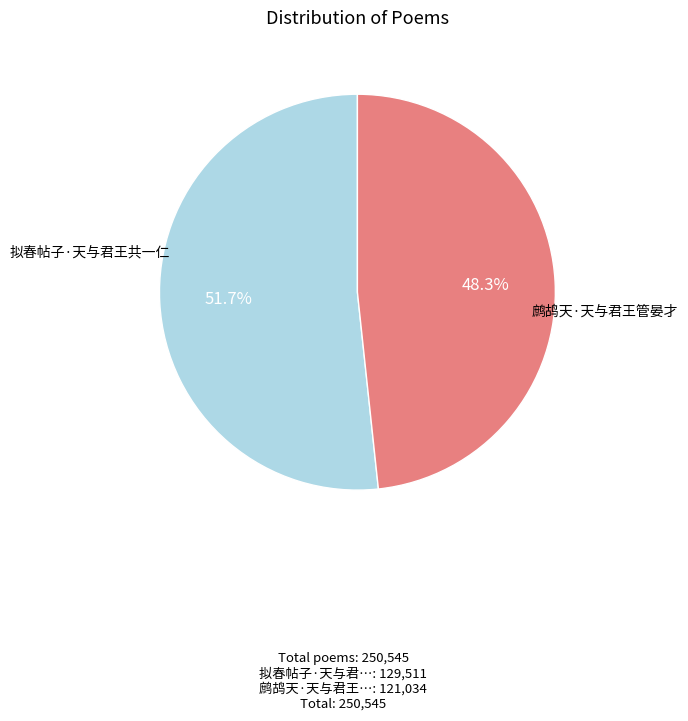

Is there a majority slice in this chart?

Yes